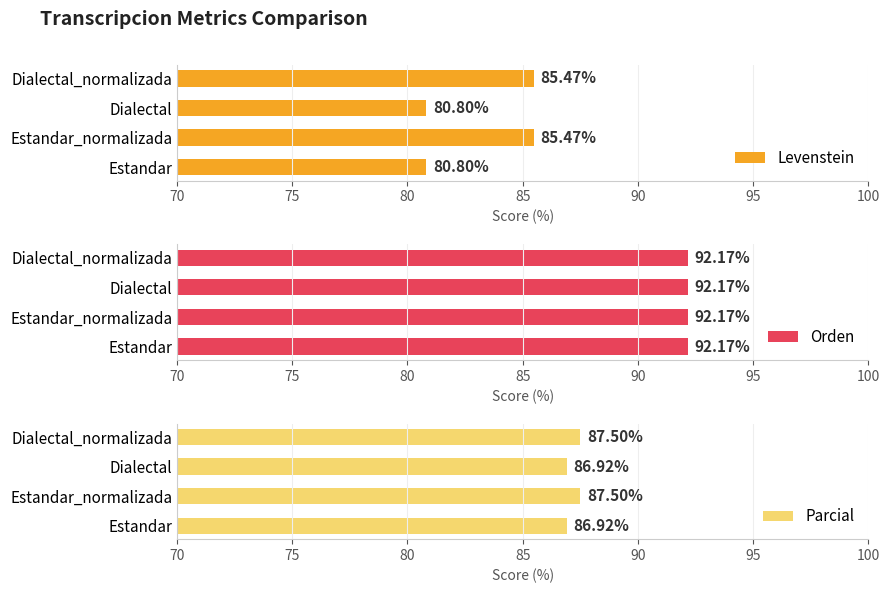

What is the sum of the Levenstein values at Dialectal and Dialectal_normalizada?

166.3